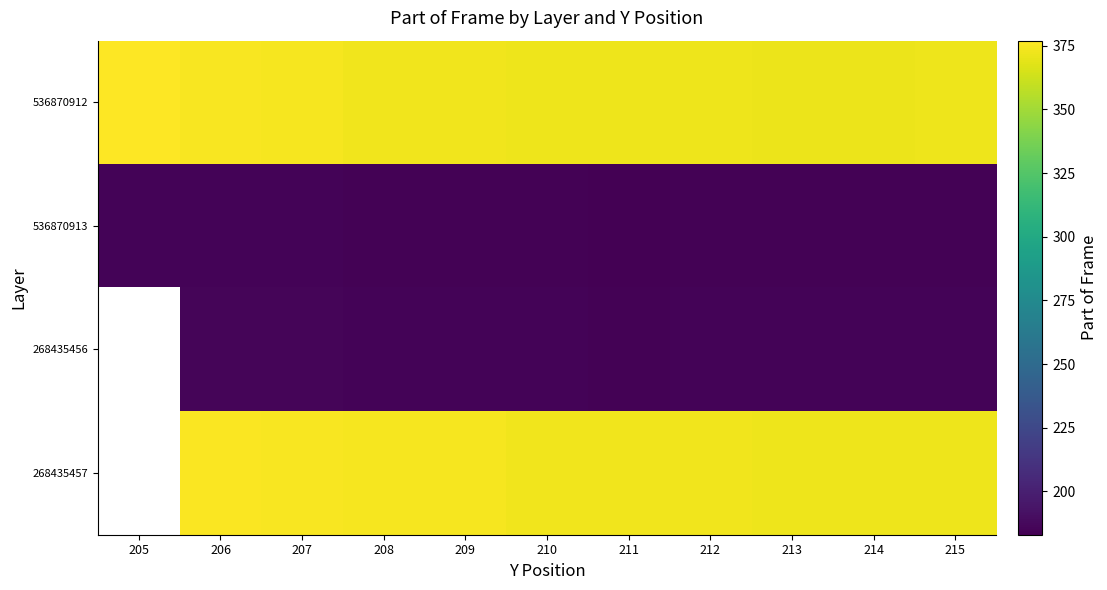

At which category is the sum across all series the highest?

206